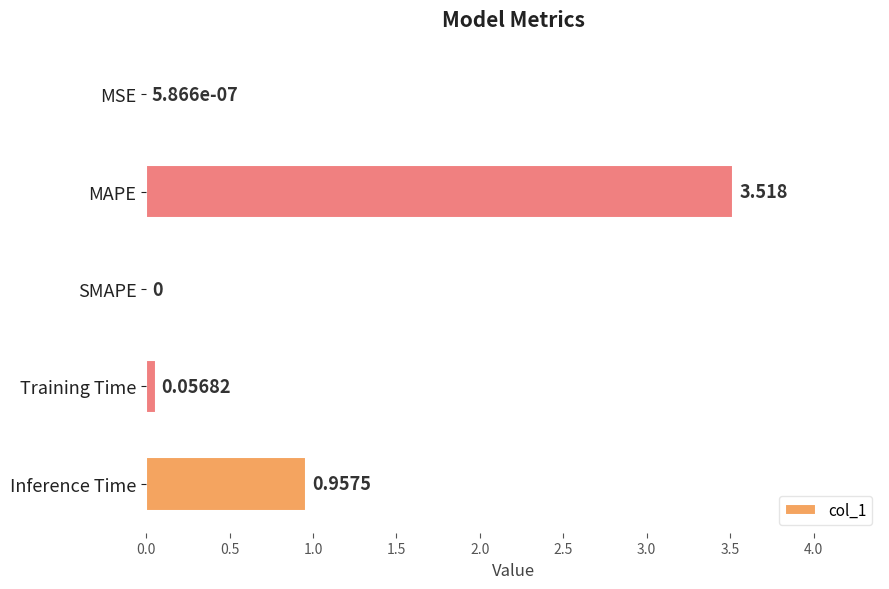

Between Inference Time and SMAPE, which is larger?

Inference Time